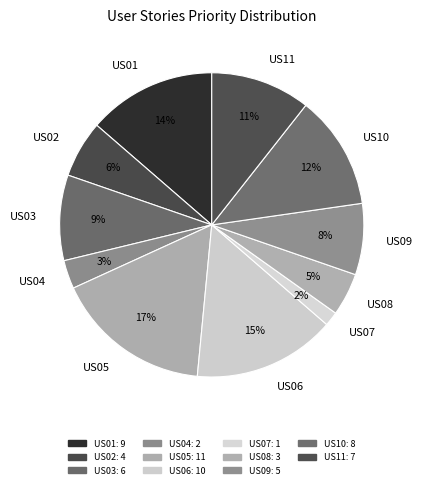

To the nearest percent, what is the average slice percentage?

9%